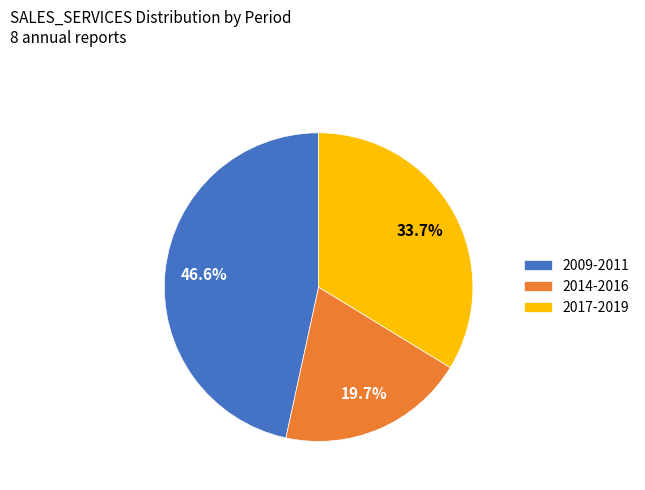

Between 2017-2019 and 2009-2011, which is larger?

2009-2011